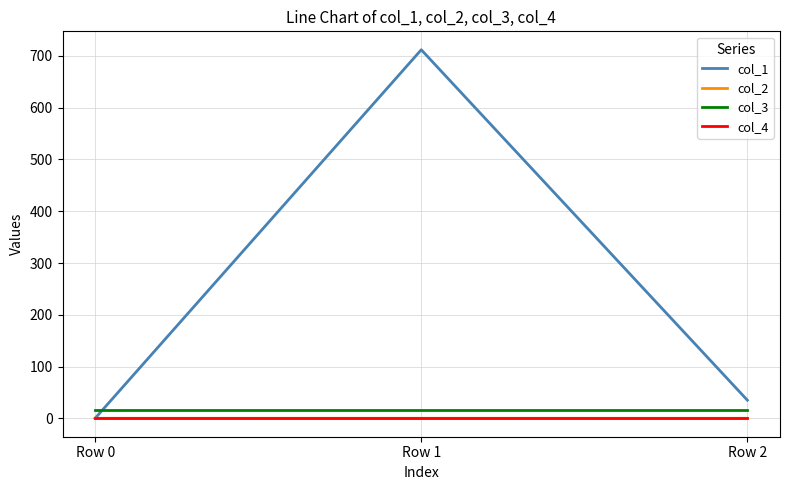

Which series has the widest spread of values?

col_1